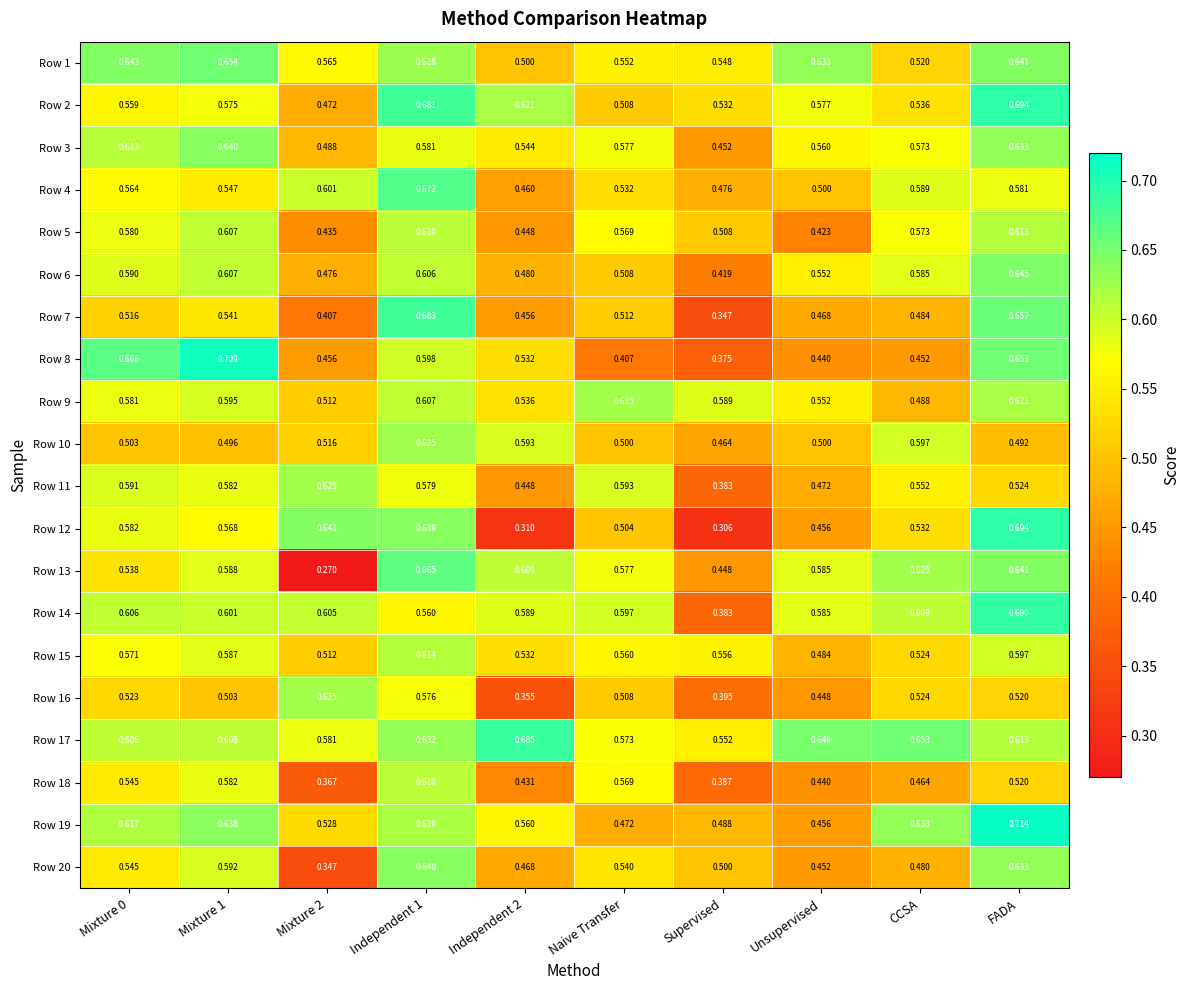

At which label is Row 6 closest to 0?

Supervised